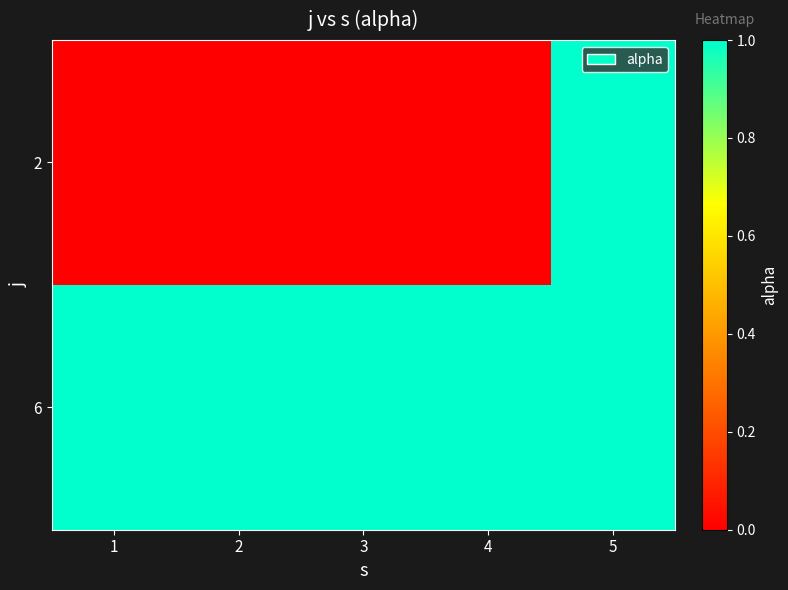

Reading left to right, transcribe all the data shown in this chart.

2: 1=0	2=0	3=0	4=0	5=1
6: 1=1	2=1	3=1	4=1	5=1